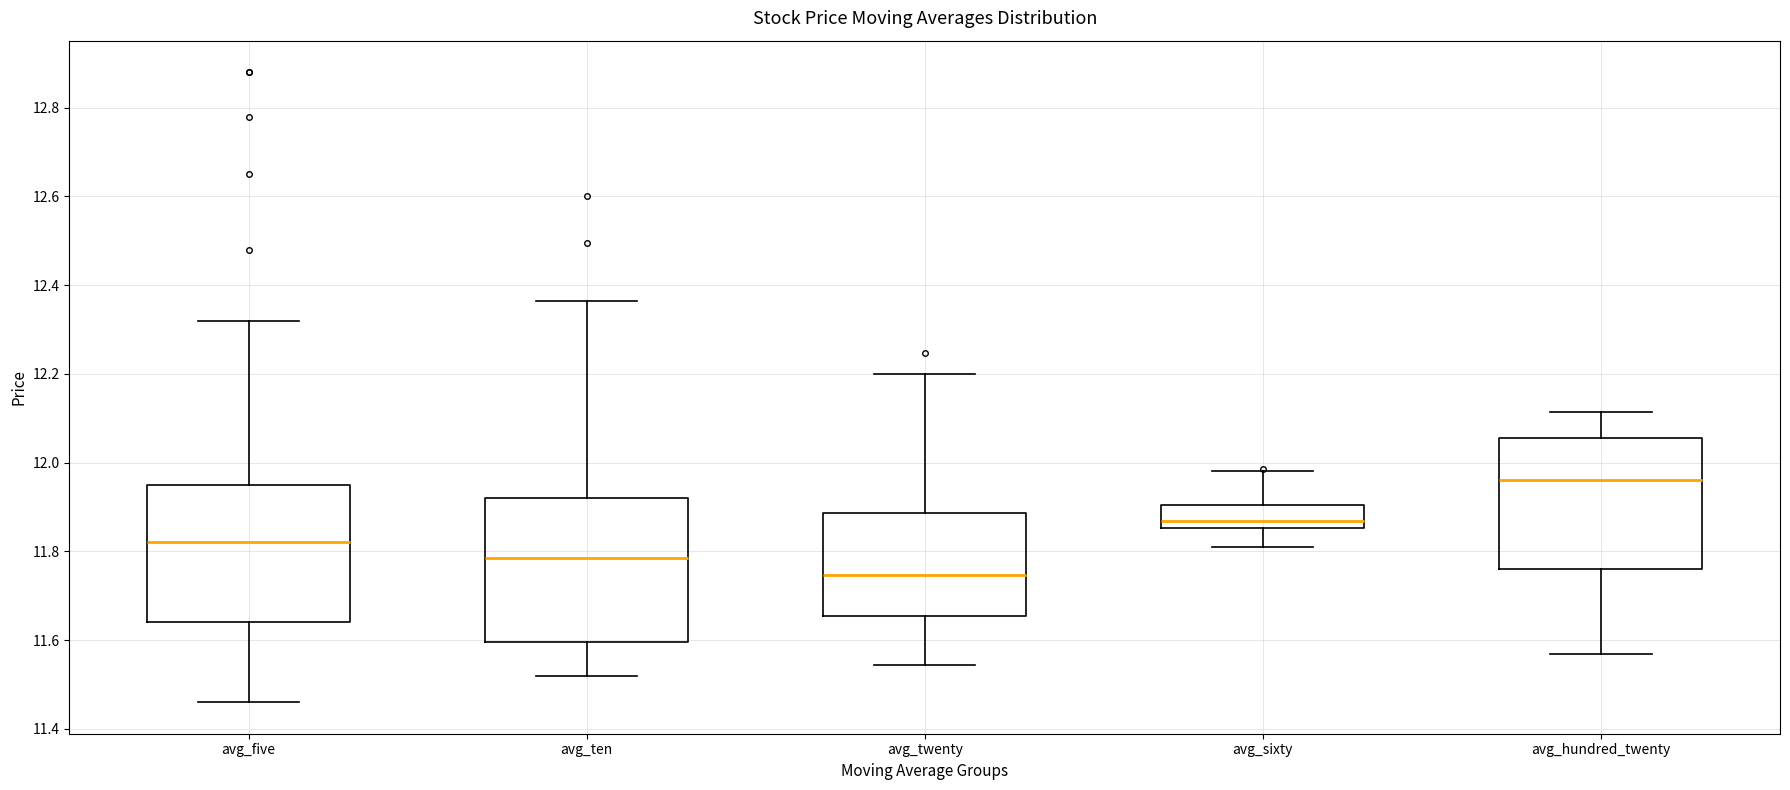

Reading left to right, transcribe this box plot: for each box, give where its median line is, the range the box spans, and where its two whiskers end, as read against the y-axis. The values are not printed on the chart, so give them approximately, as read against the axis.

avg_five: median 11.82, box 11.64 to 11.96, whiskers 11.46 to 12.32
avg_ten: median 11.78, box 11.60 to 11.92, whiskers 11.52 to 12.36
avg_twenty: median 11.74, box 11.66 to 11.88, whiskers 11.54 to 12.20
avg_sixty: median 11.86 (just above the box's lower edge), box 11.86 to 11.90, whiskers 11.82 to 11.98
avg_hundred_twenty: median 11.96, box 11.76 to 12.06, whiskers 11.56 to 12.12